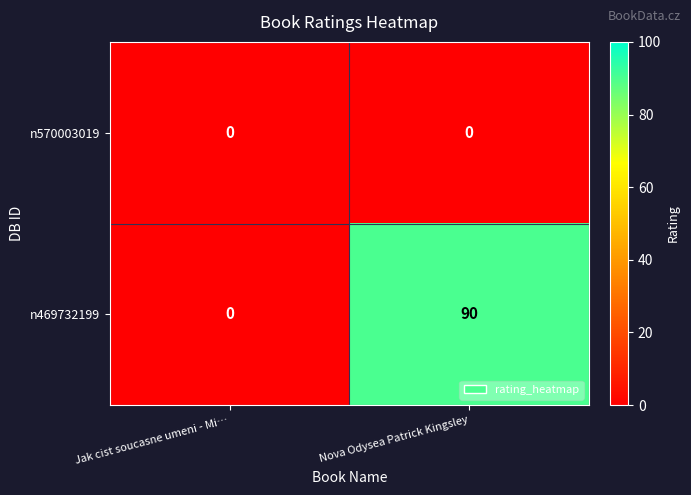

Rank the series by their maximum value, from highest to lowest.

n469732199, n570003019